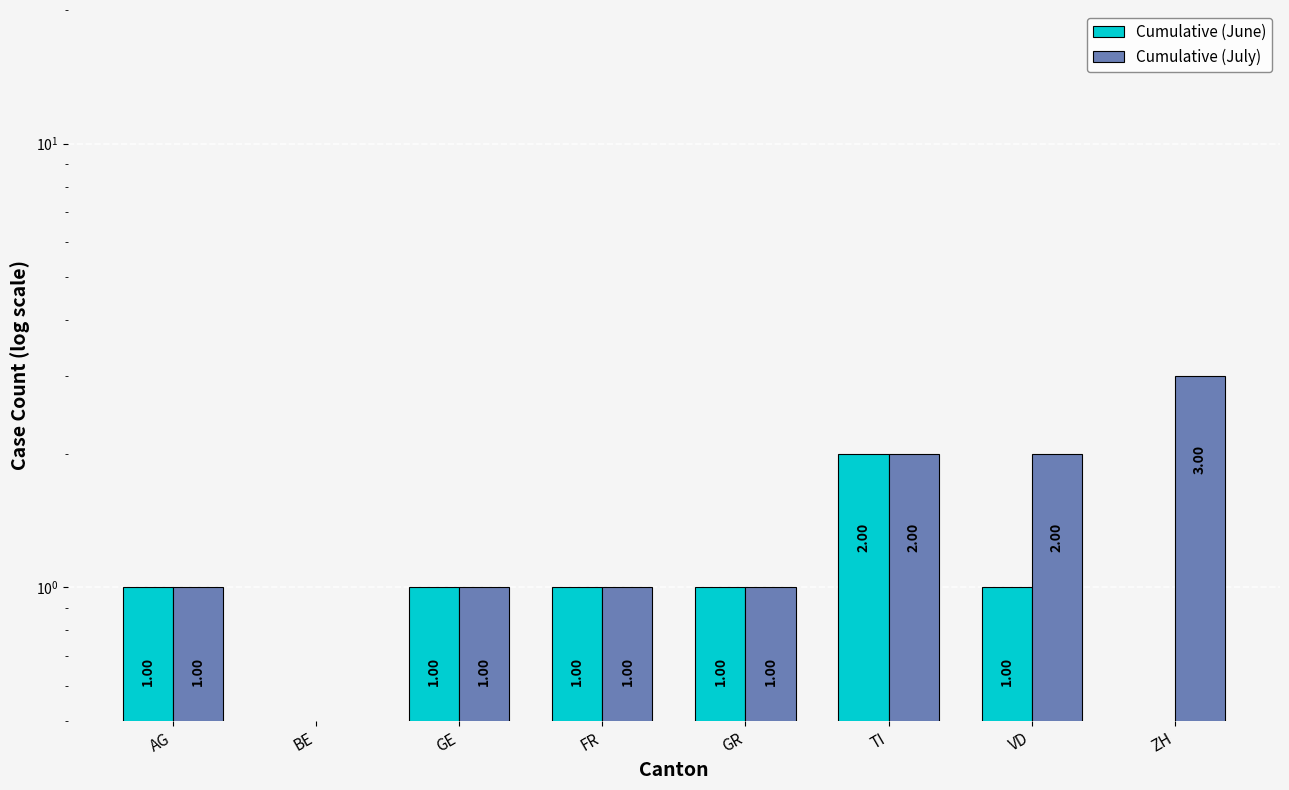

At which label does Cumulative (July) reach its minimum?

BE